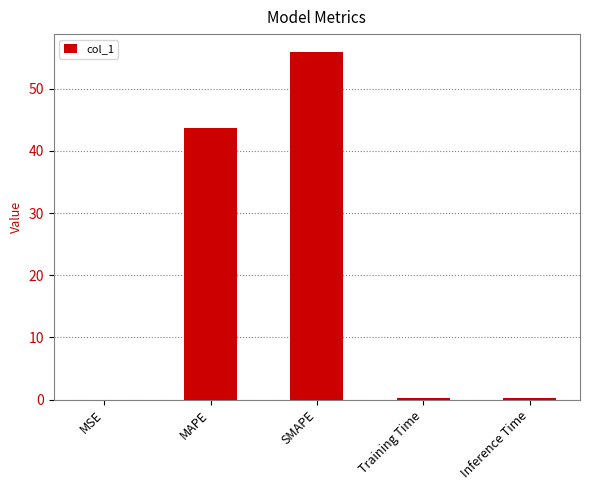

The chart shows a value of 56.0 at SMAPE. True or false?

True